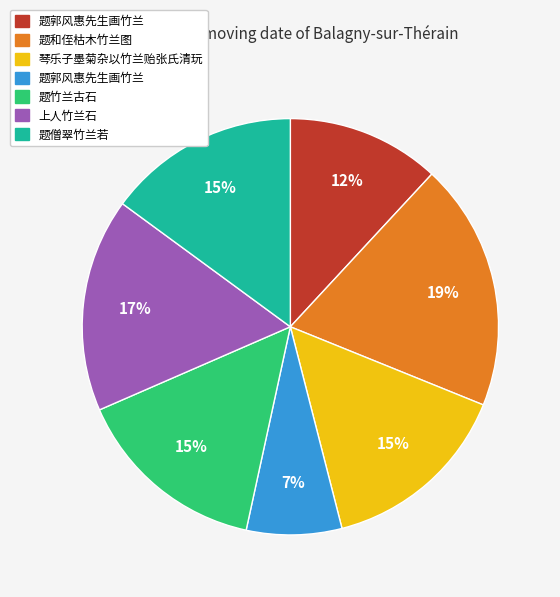

Count the number of slices in the pie.

7